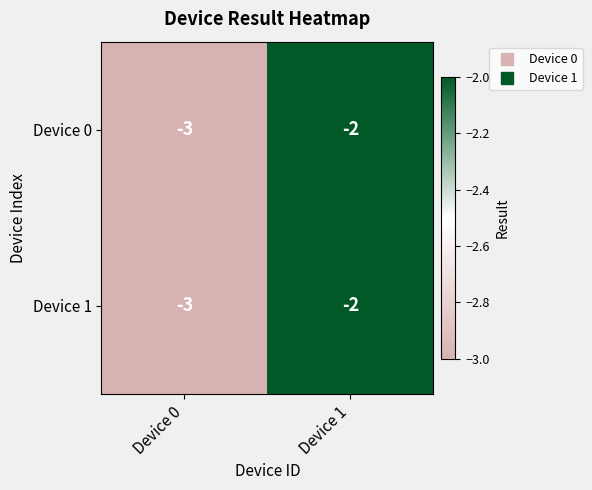

List the labels in order of Device 0 value, largest first.

Device 1, Device 0